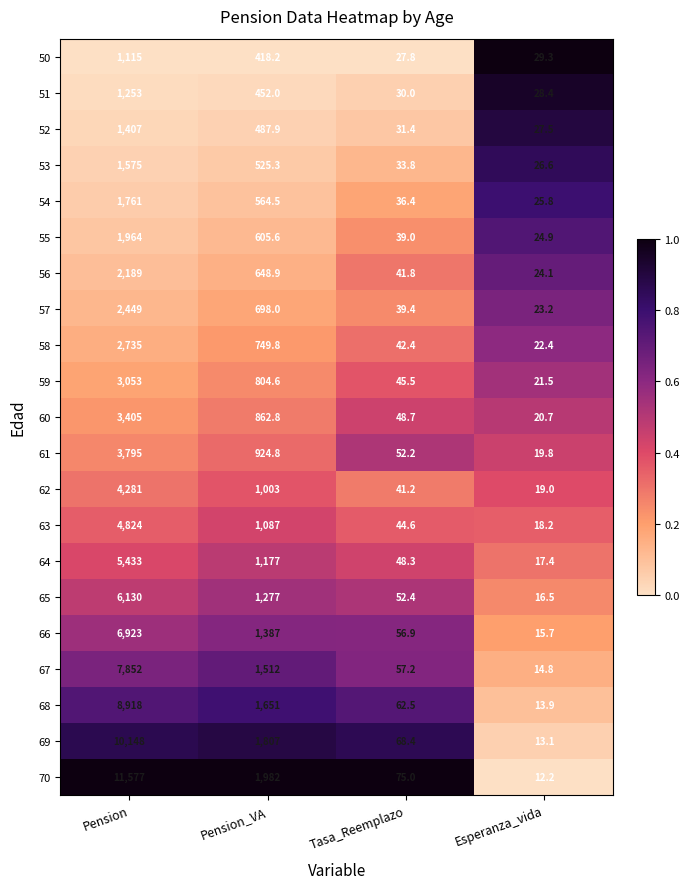

What is the difference between the second highest and minimum values in the 56 series?

624.8